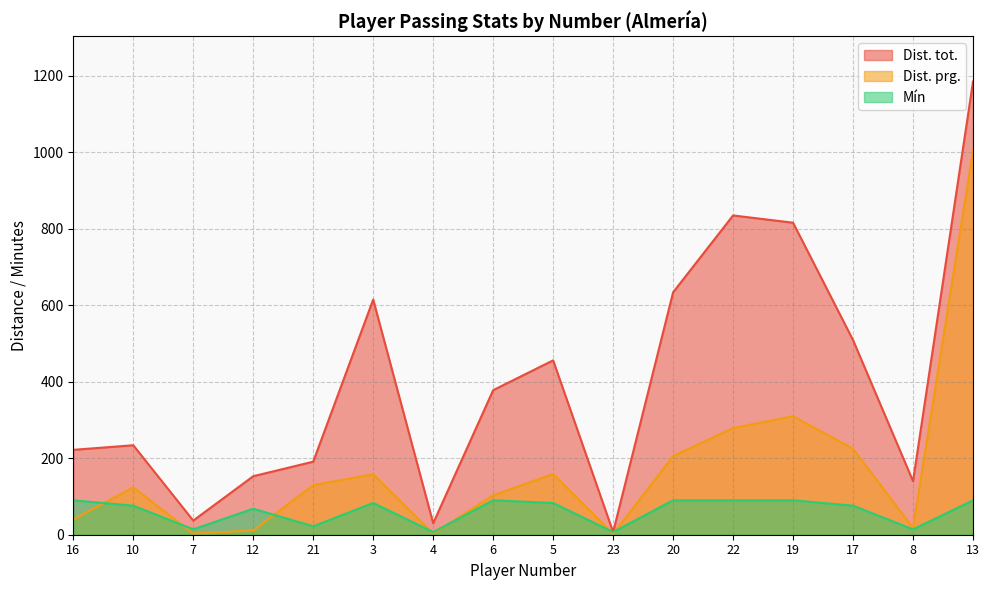

Rank the series by their maximum value, from highest to lowest.

Dist. tot., Dist. prg., Mín